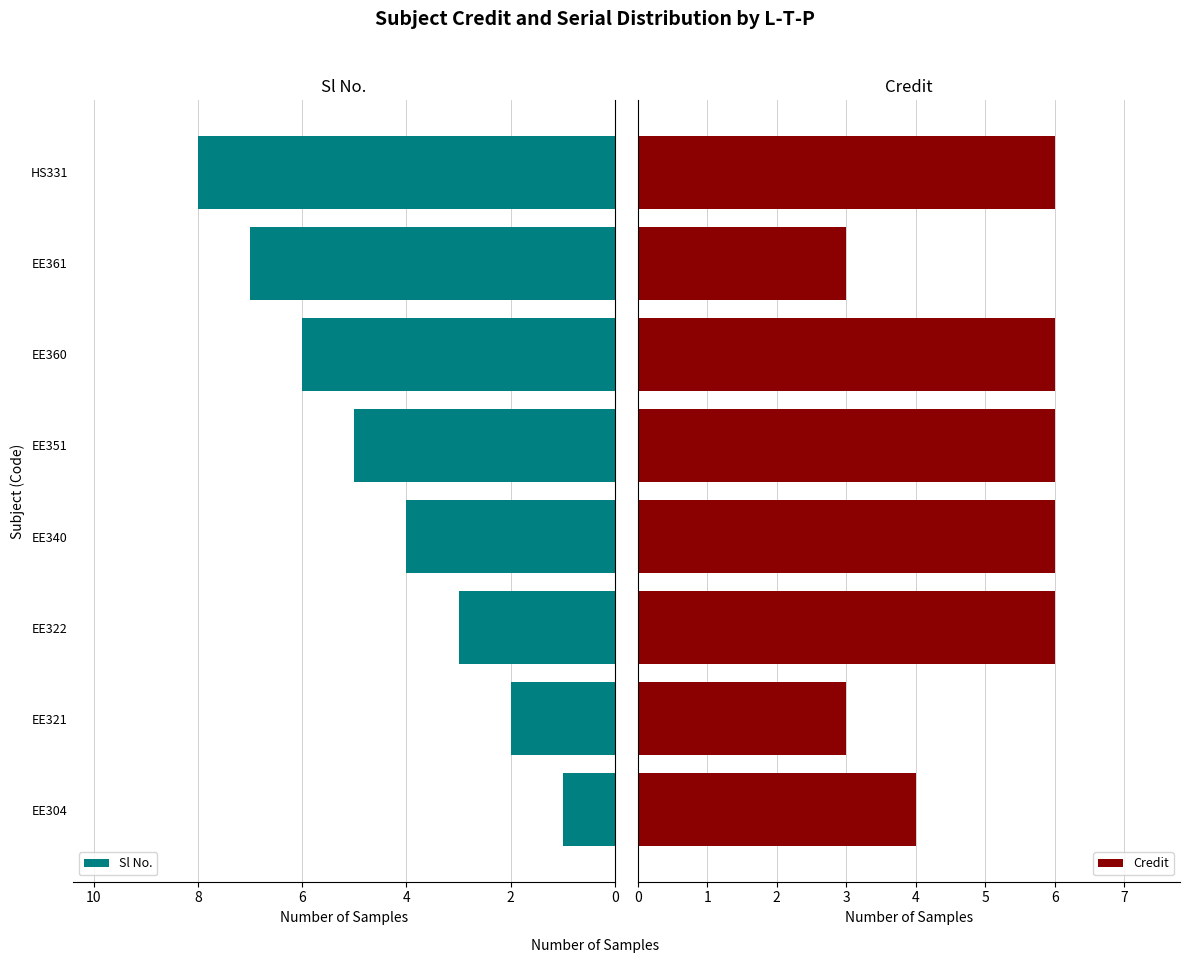

How many values in the Sl No. series are below 5?

4